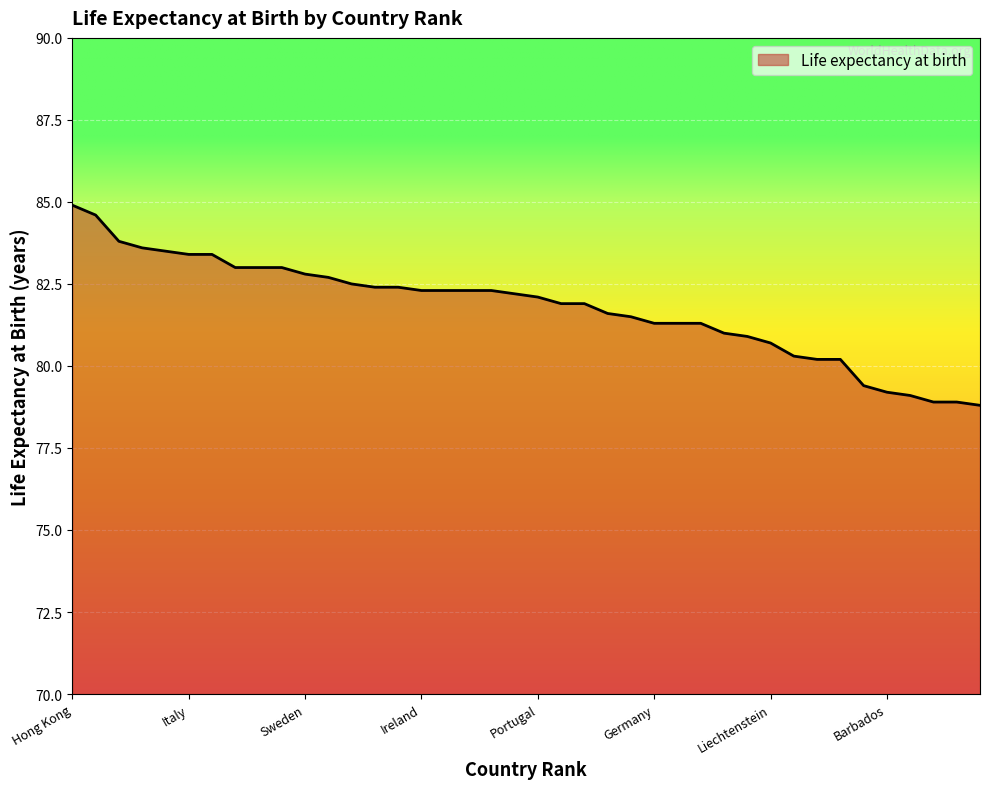

What is the minimum value shown in the chart?

78.8